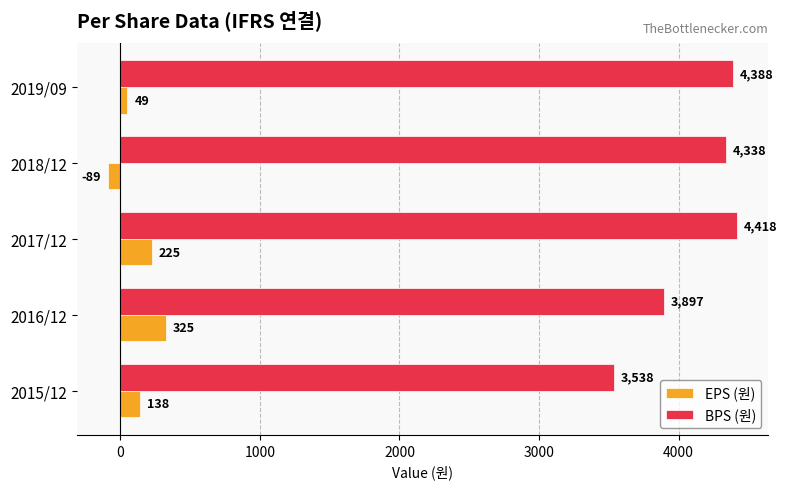

What is the average value of the BPS (원) series?

4116